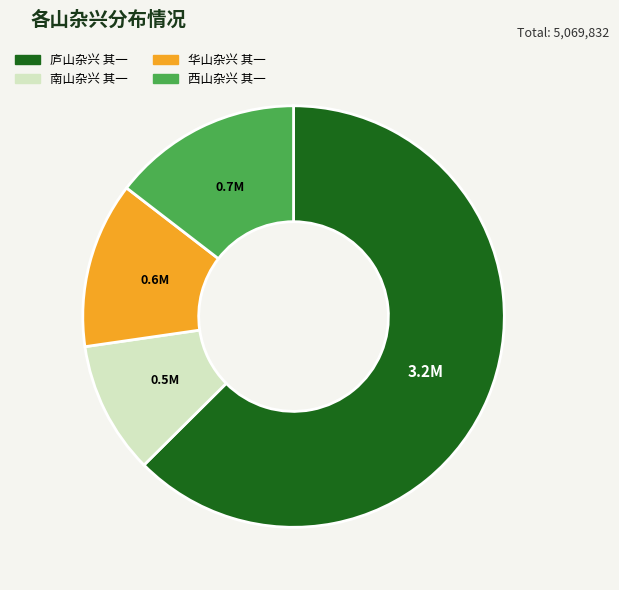

Combined, do 西山杂兴 其一 and 华山杂兴 其一 account for over 50%?

No